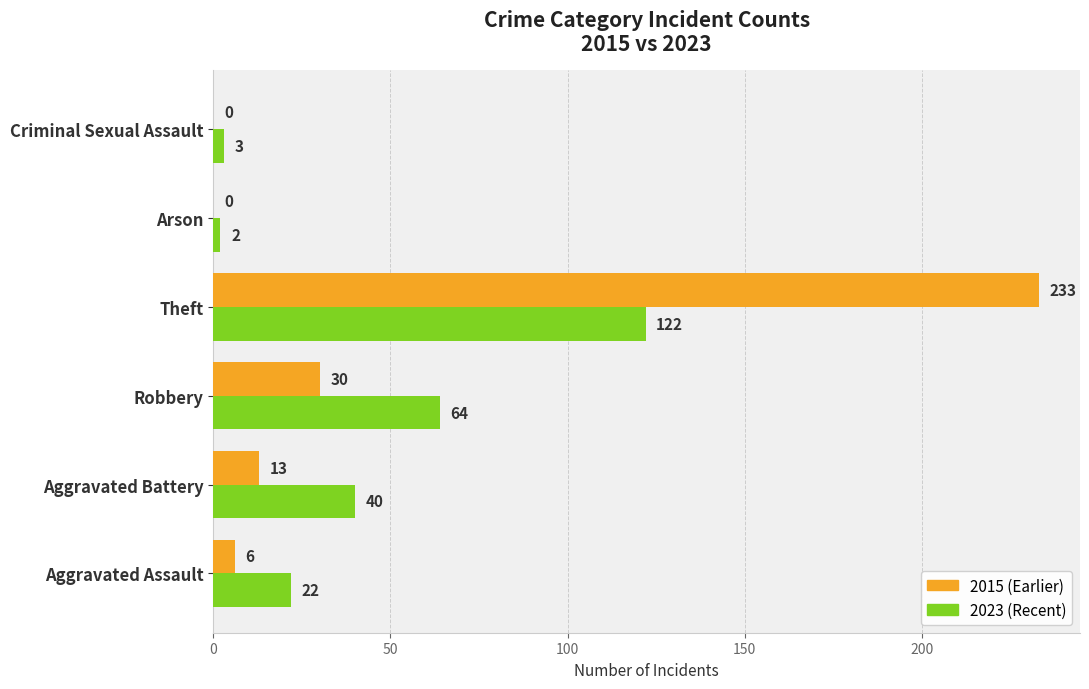

At which category is the sum across all series the highest?

Theft